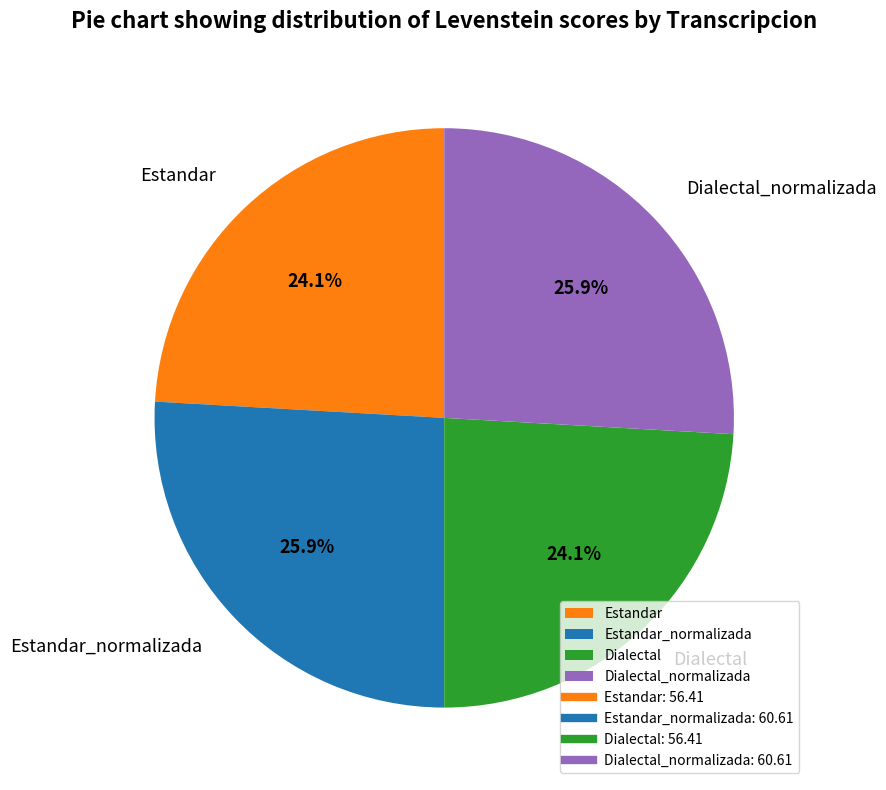

What percentage is the Dialectal_normalizada slice, to the nearest percent?

26%